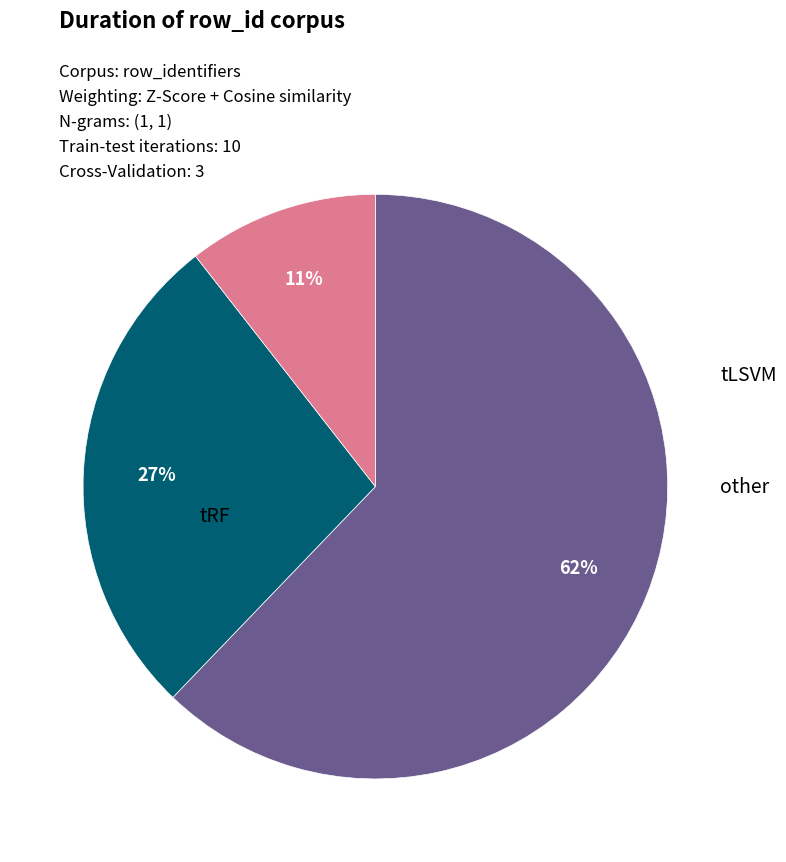

Is there a majority slice in this chart?

Yes